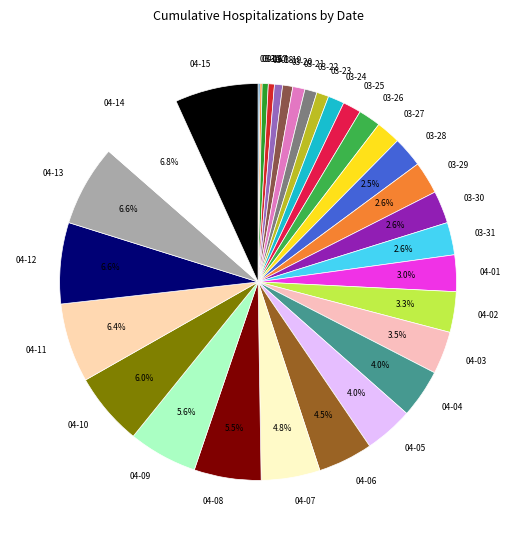

Which has a higher value, 03-24 or 04-15?

04-15